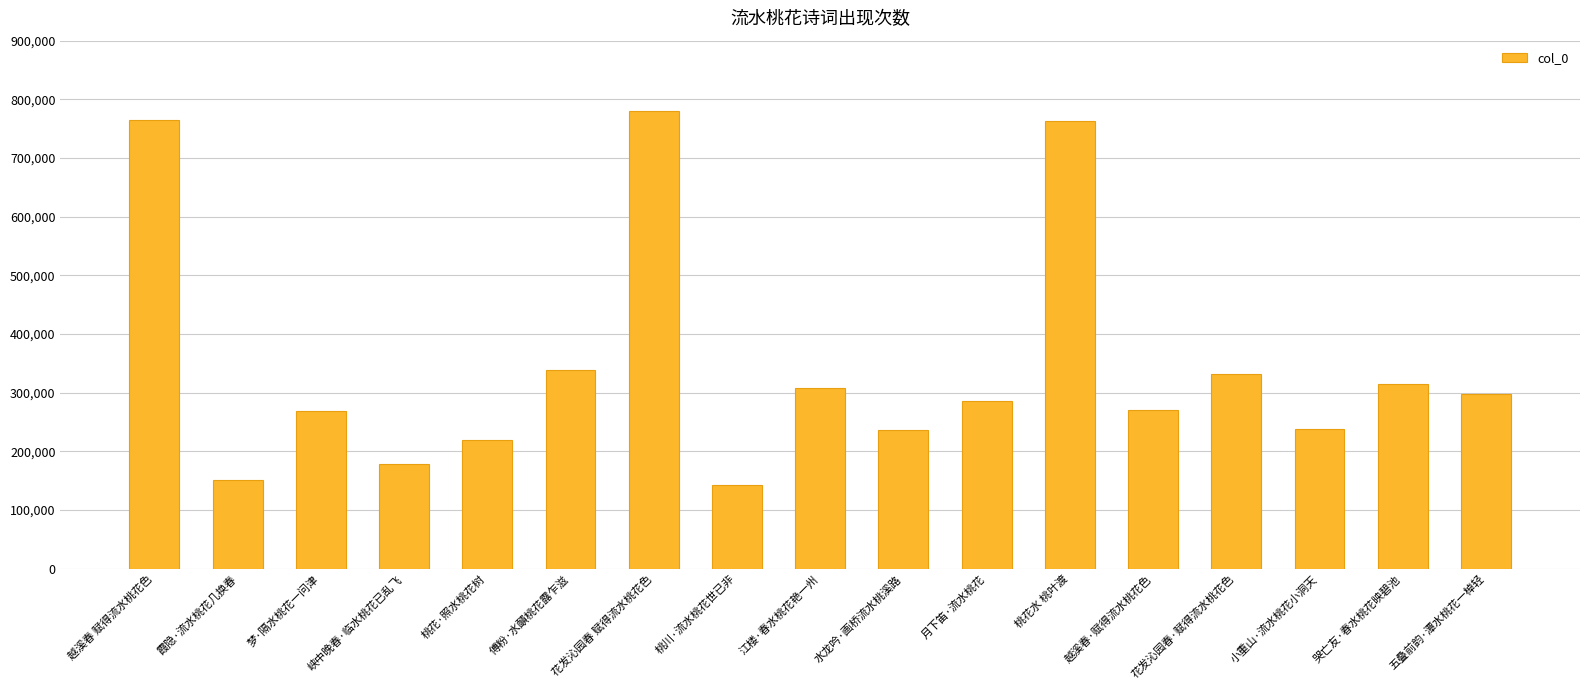

At which label is the value closest to 461671?

傅粉·水靧桃花露乍滋